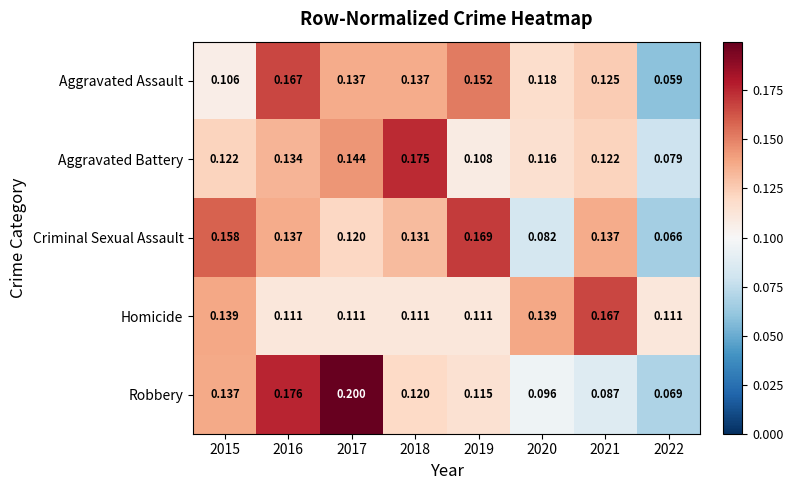

Is the value of Robbery at 2016 greater than the value of Criminal Sexual Assault at 2022?

Yes